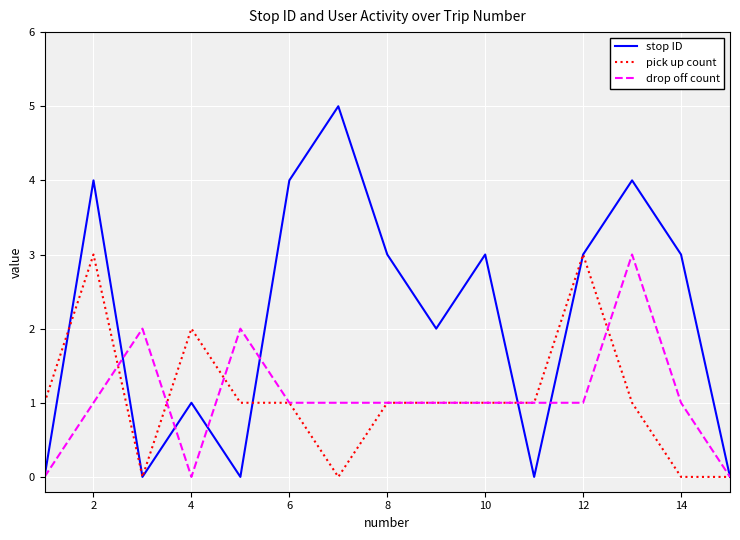

Count the number of data series in this chart.

3